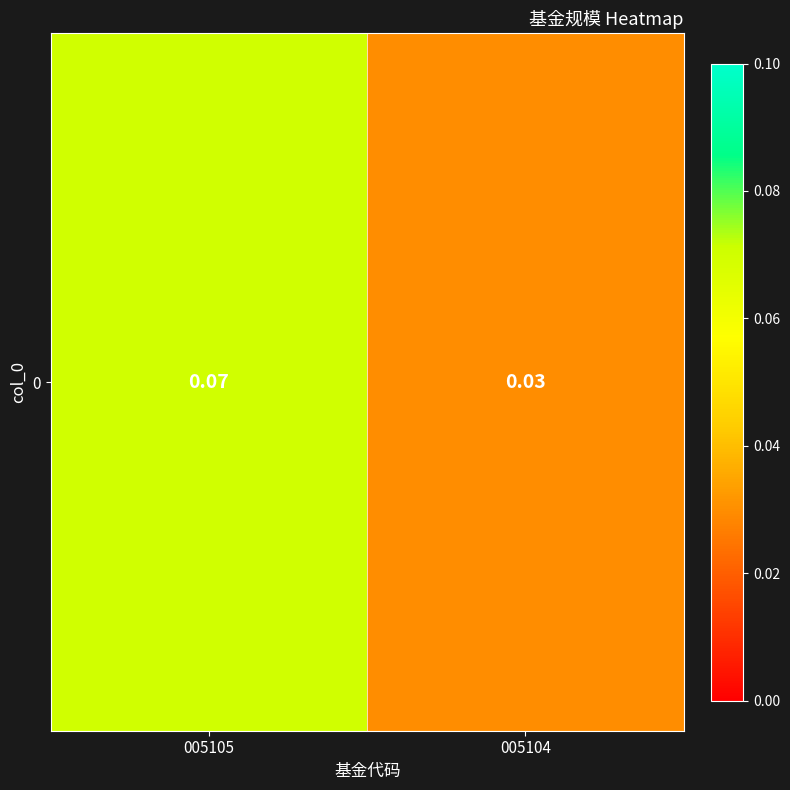

Which has a higher value, 005105 or 005104?

005105